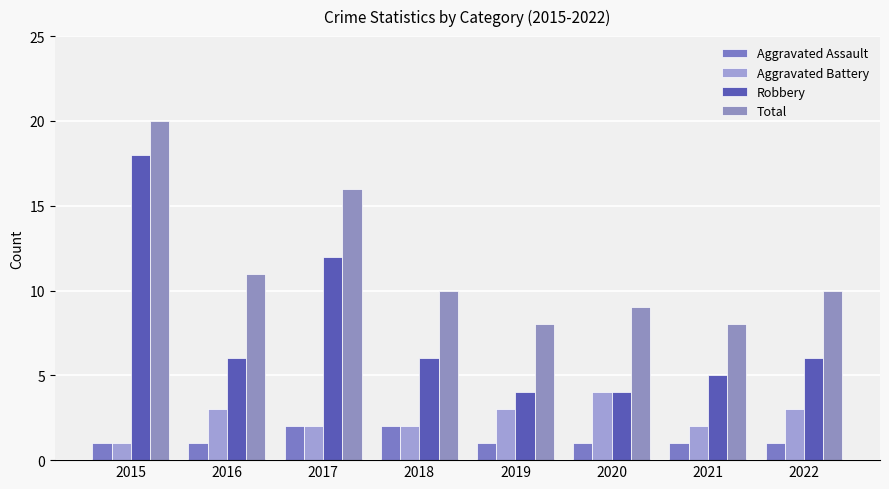

Which series has the largest range (max minus min)?

Robbery